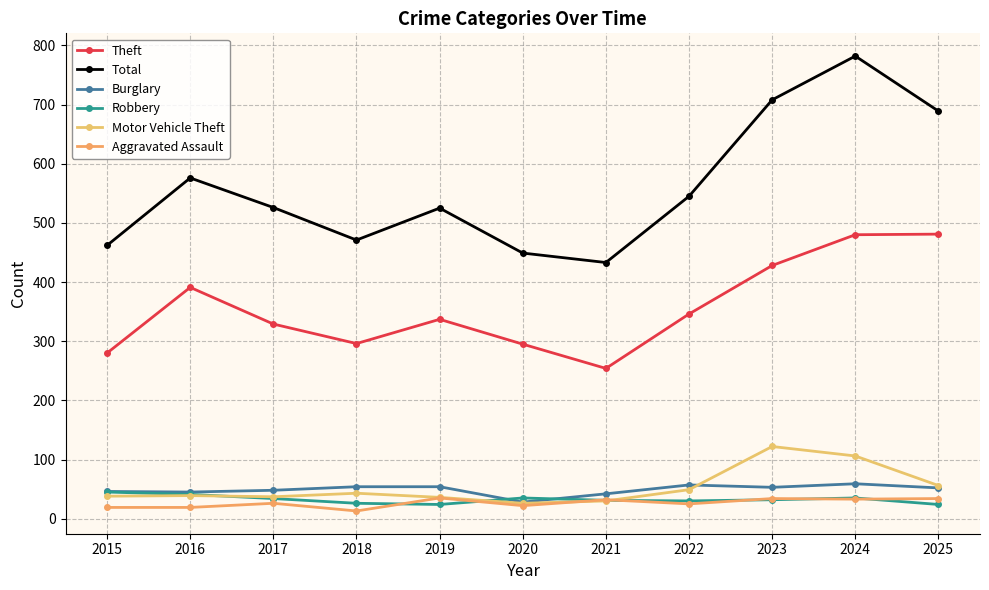

What is the difference between the highest and lowest values at 2024?

749